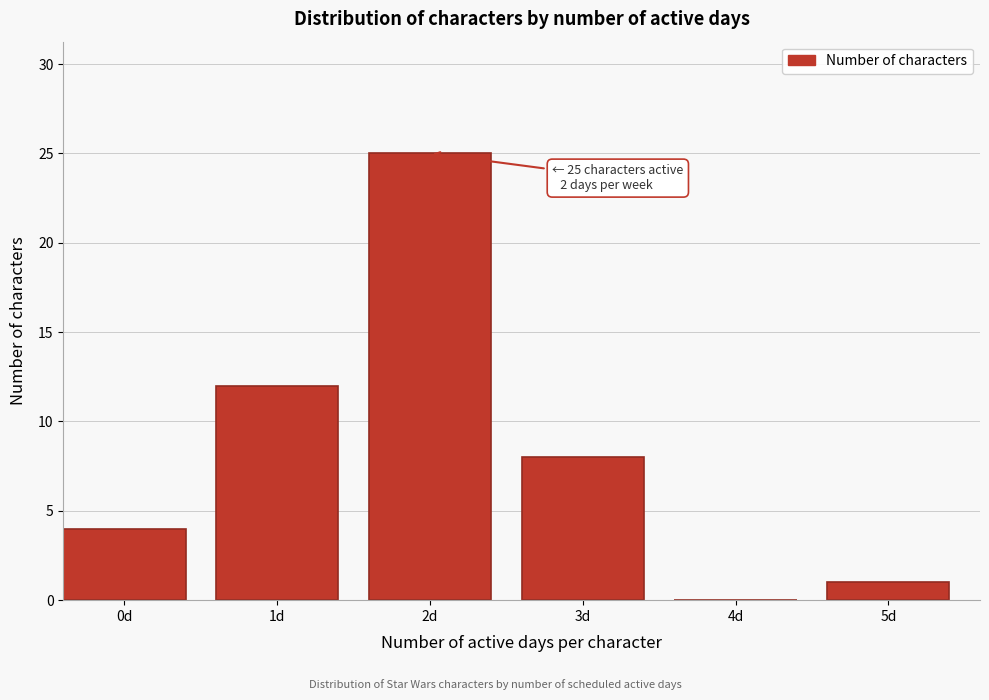

Reading left to right, transcribe all the data shown in this chart.

0d=4	1d=12	2d=25	3d=8	4d=0	5d=1